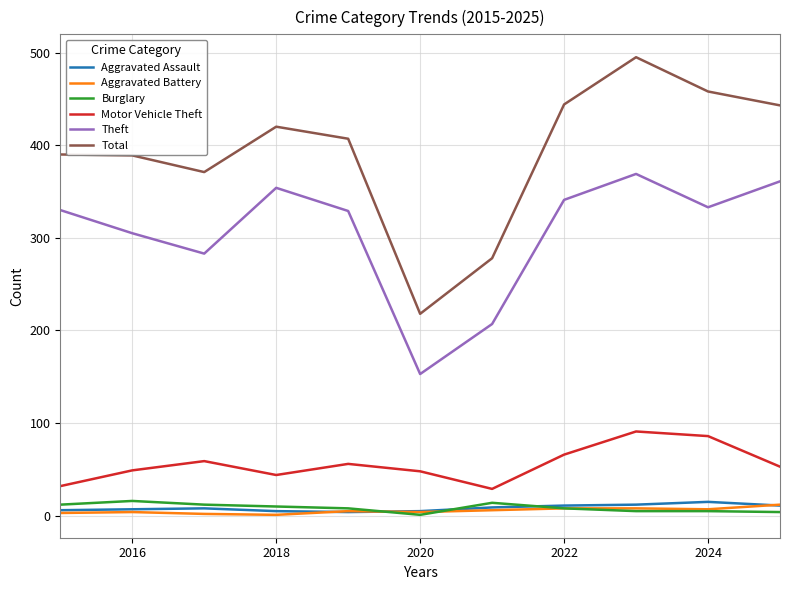

Which series has the largest range (max minus min)?

Total